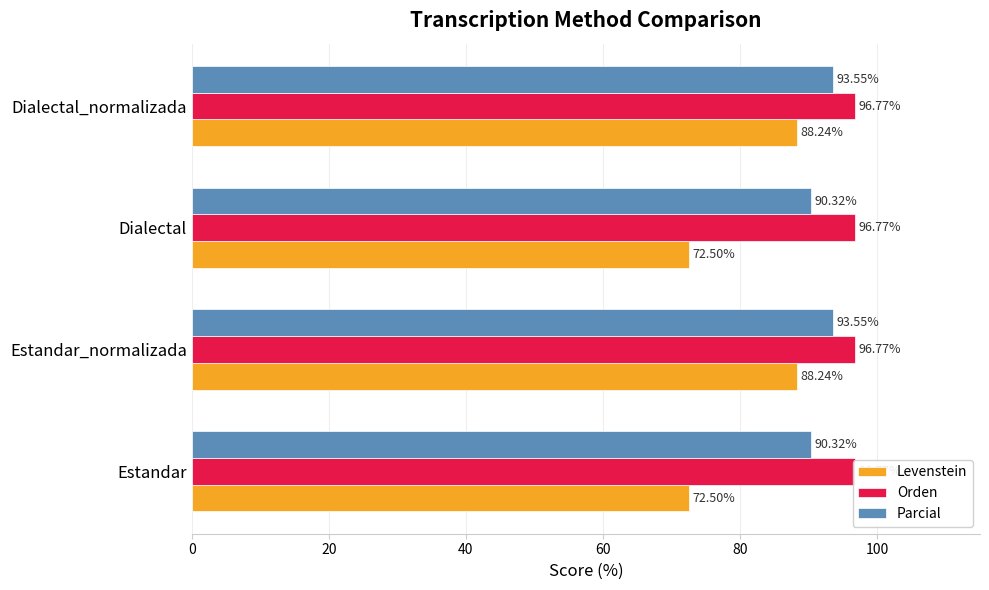

What are all the series names shown in the legend?

Levenstein, Orden, Parcial